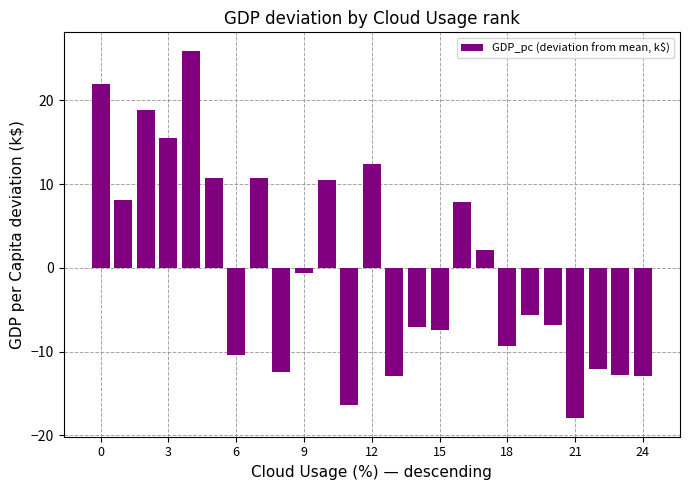

What is the smallest value displayed?

-18.0